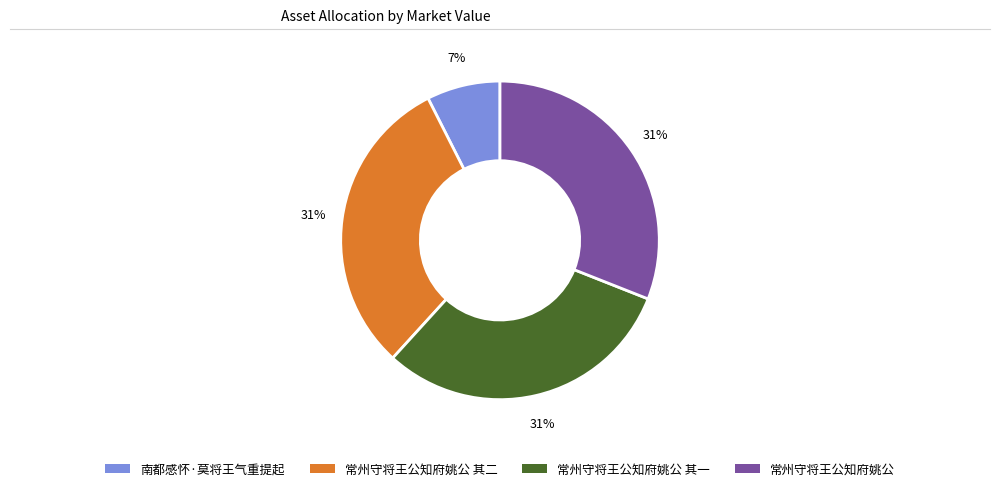

To the nearest percent, what is the difference between the largest and smallest slice percentages?

24%